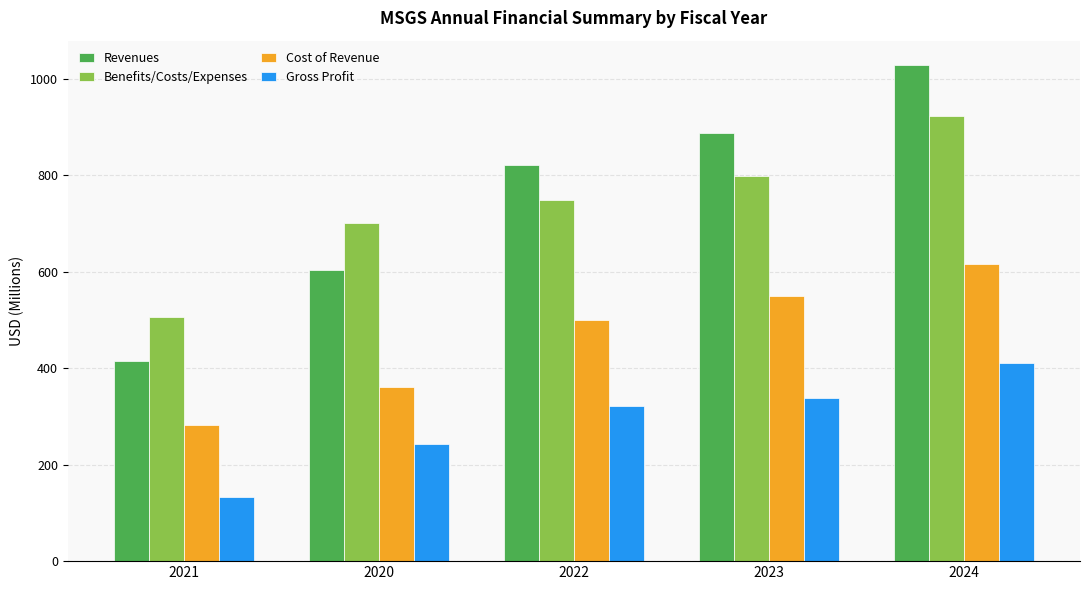

Between 2021 and 2024, which series saw the biggest shift?

Revenues